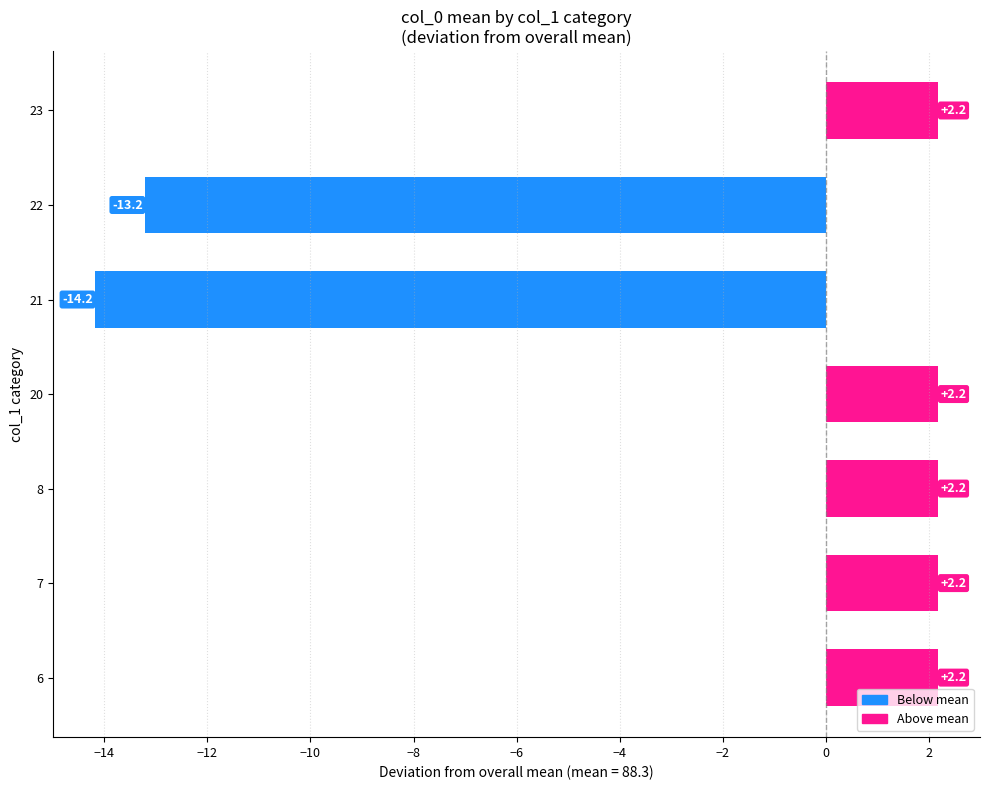

The chart shows a value of 2.2 at 7. True or false?

True